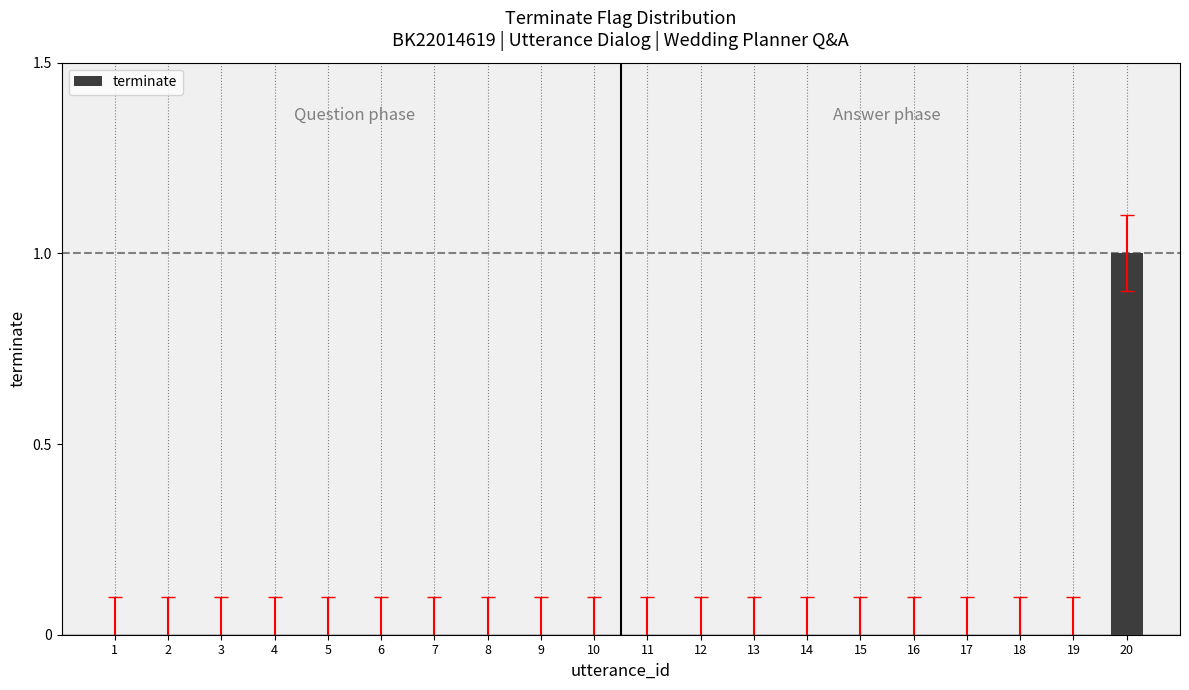

Is it true that the value at 3 is 0?

True